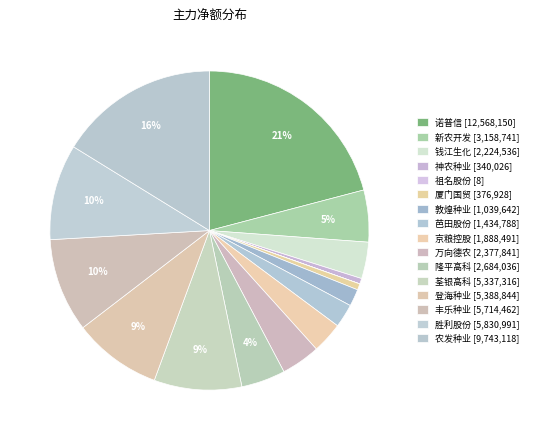

To the nearest percent, what portion does 农发种业 represent?

16%